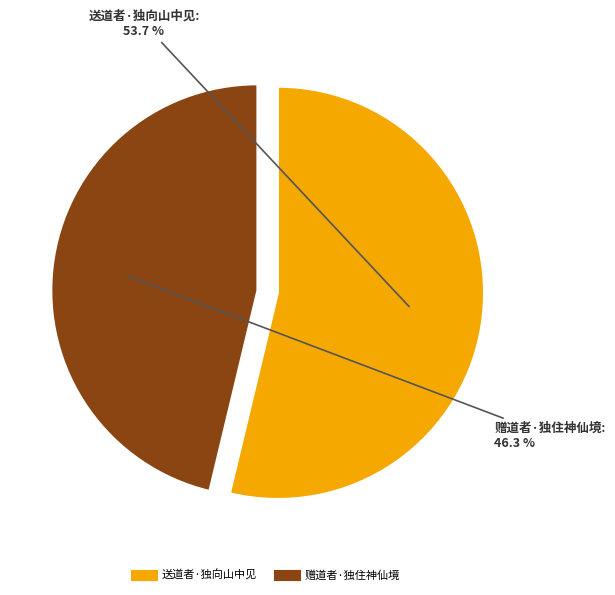

Does 送道者·独向山中见 account for over 50% of the chart?

Yes